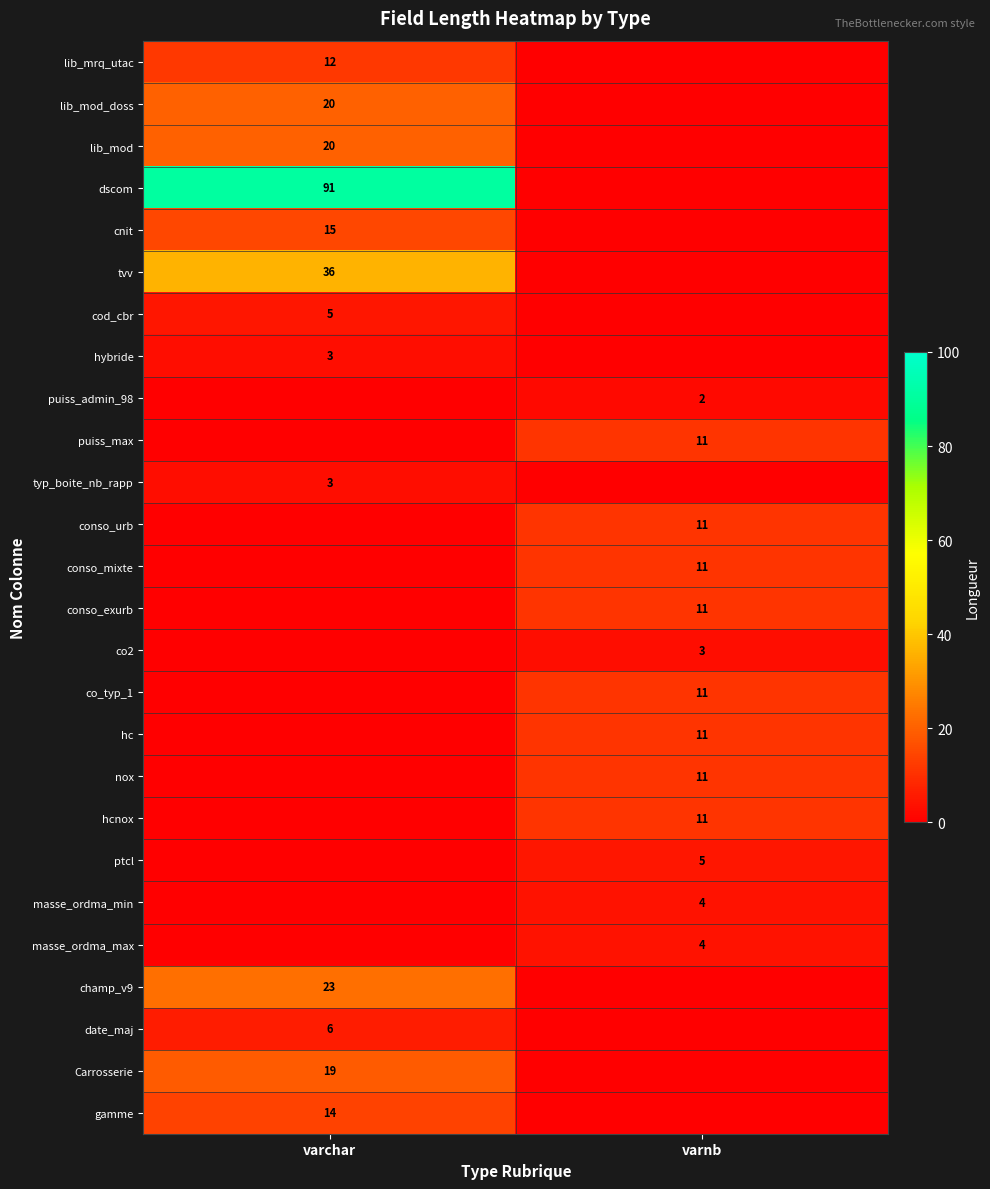

The value of cod_cbr at varchar is 3. True or false?

False